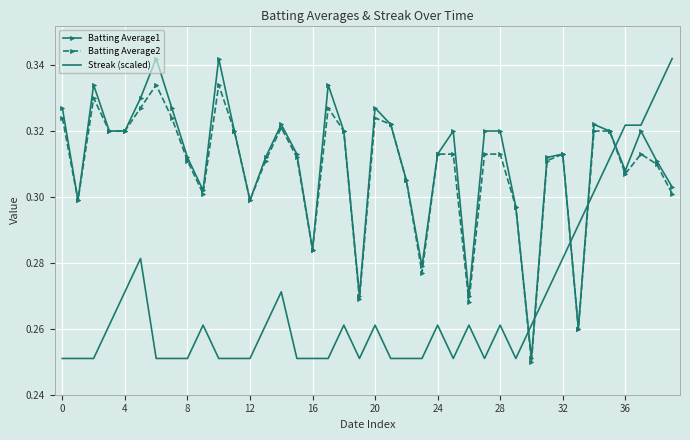

After their last crossing, which series has the higher values: Streak (scaled) or Batting Average1?

Streak (scaled)